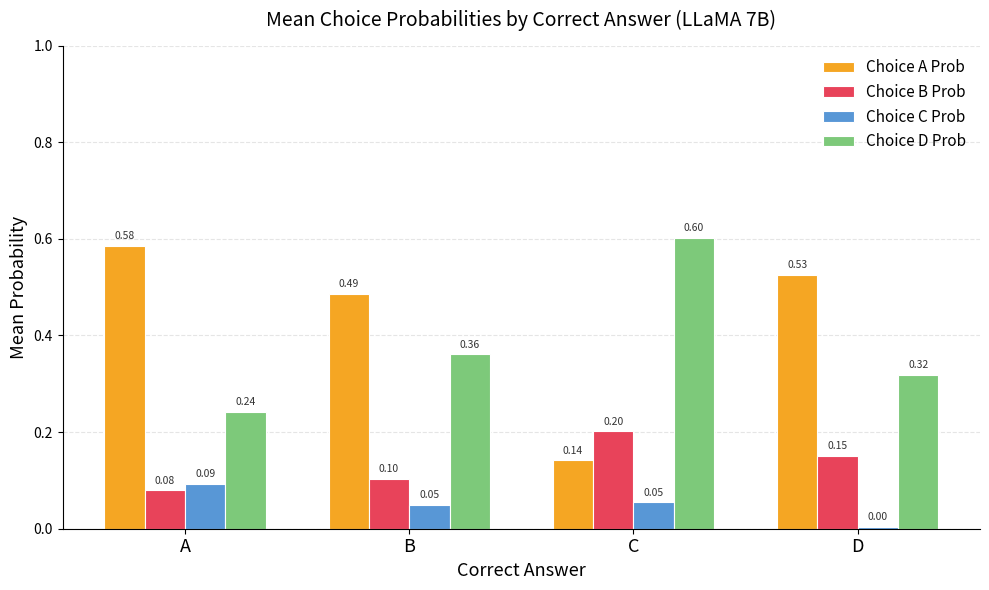

Rank the series by their maximum value, from highest to lowest.

Choice D Prob, Choice A Prob, Choice B Prob, Choice C Prob